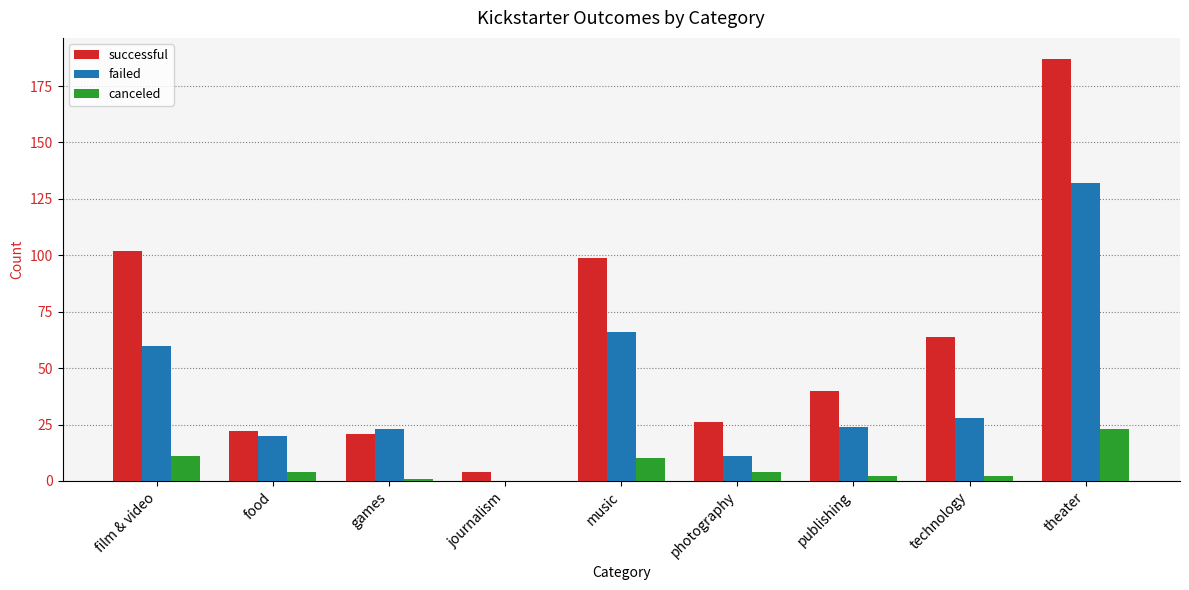

Count the number of data series in this chart.

3